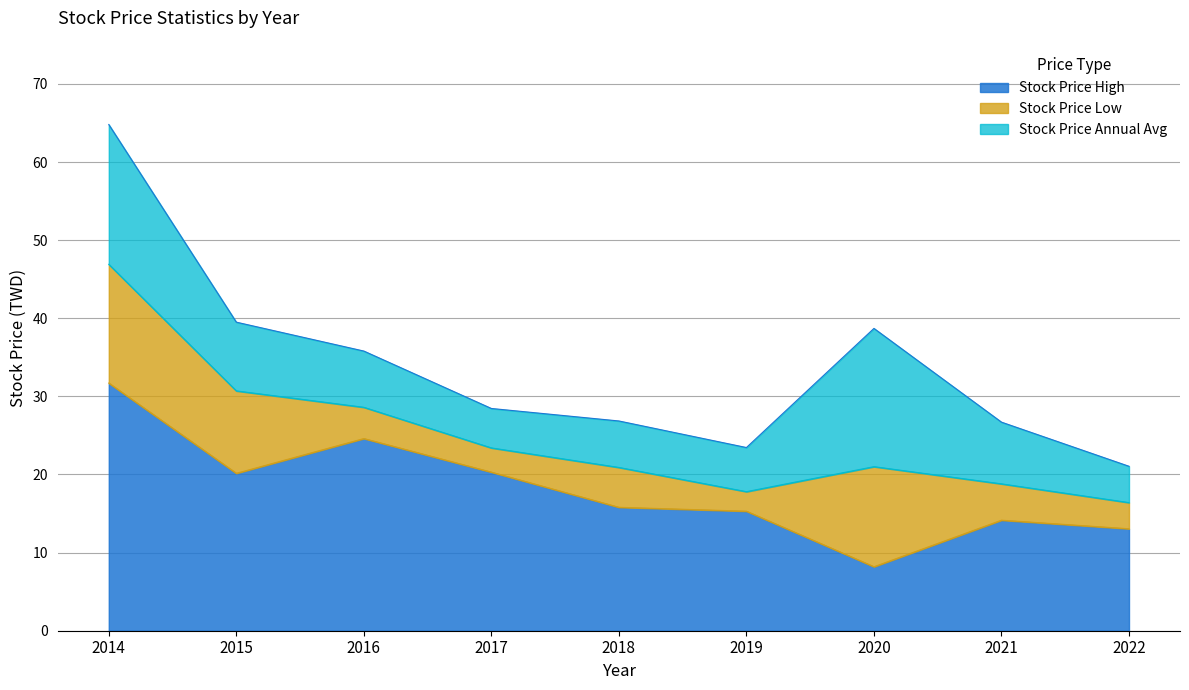

At which category is the sum across all series the highest?

2014